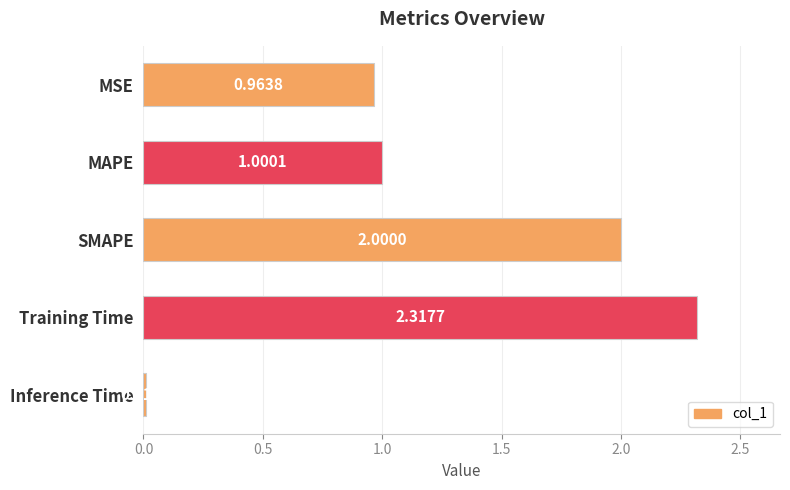

Between Inference Time and Training Time, which is larger?

Training Time